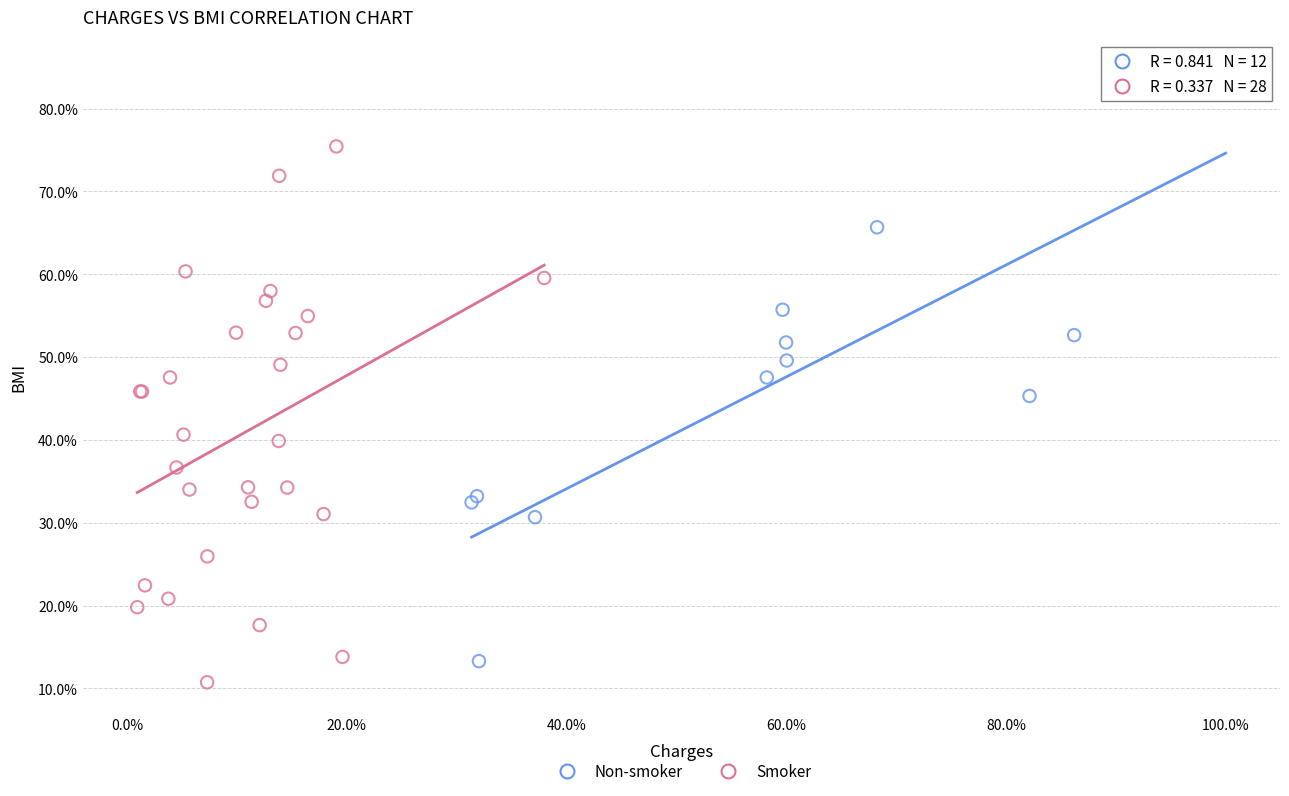

What are all the series names shown in the legend?

Non-smoker, Smoker